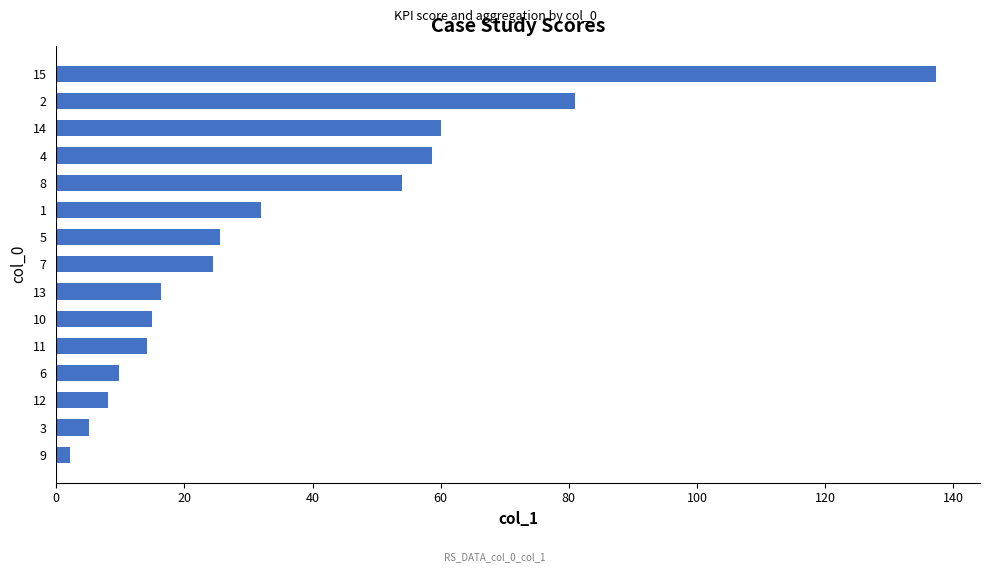

The value at 4 is 58.6. True or false?

True